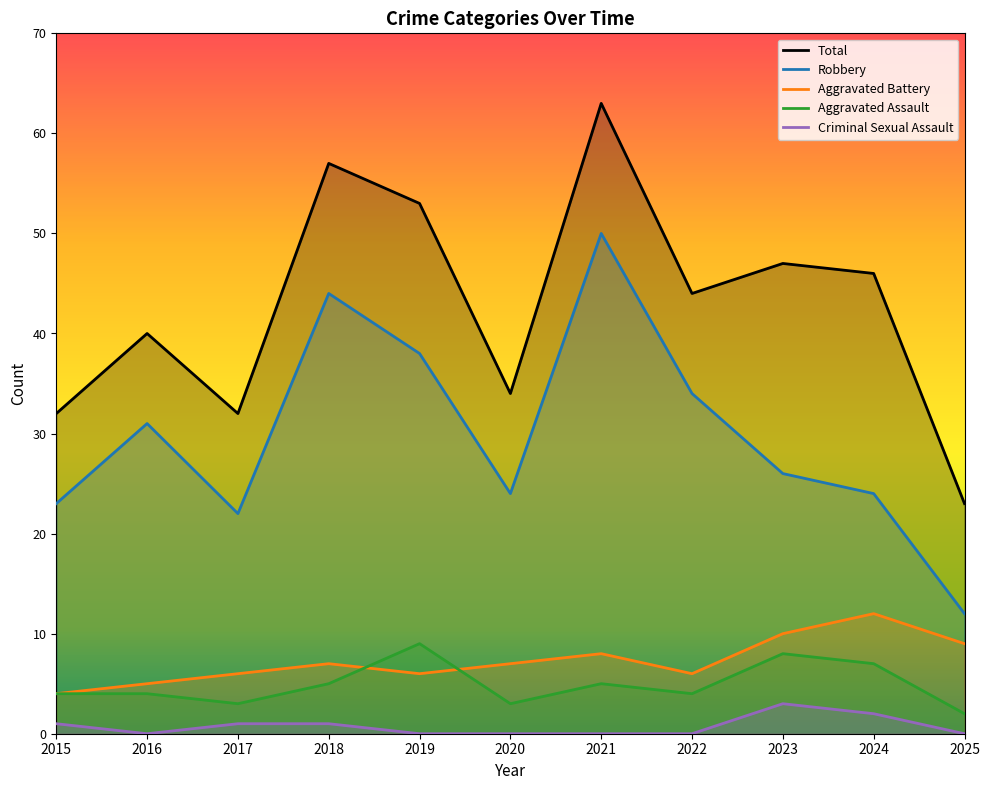

What is the difference between the second highest and second lowest values in the Total series?

25